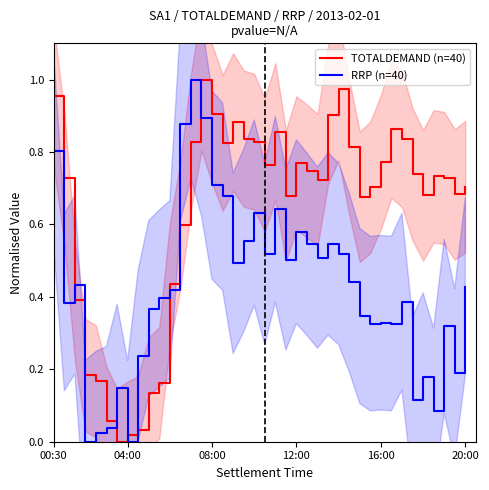

How many interior local peaks does the TOTALDEMAND (n=40) series have?

7